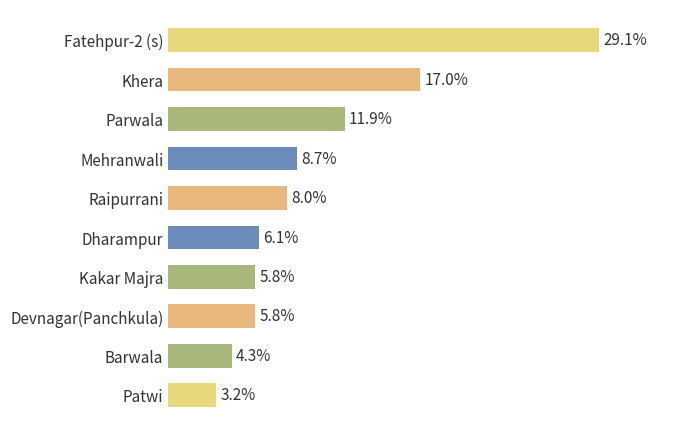

Which label corresponds to the largest value in the chart?

Fatehpur-2 (s)